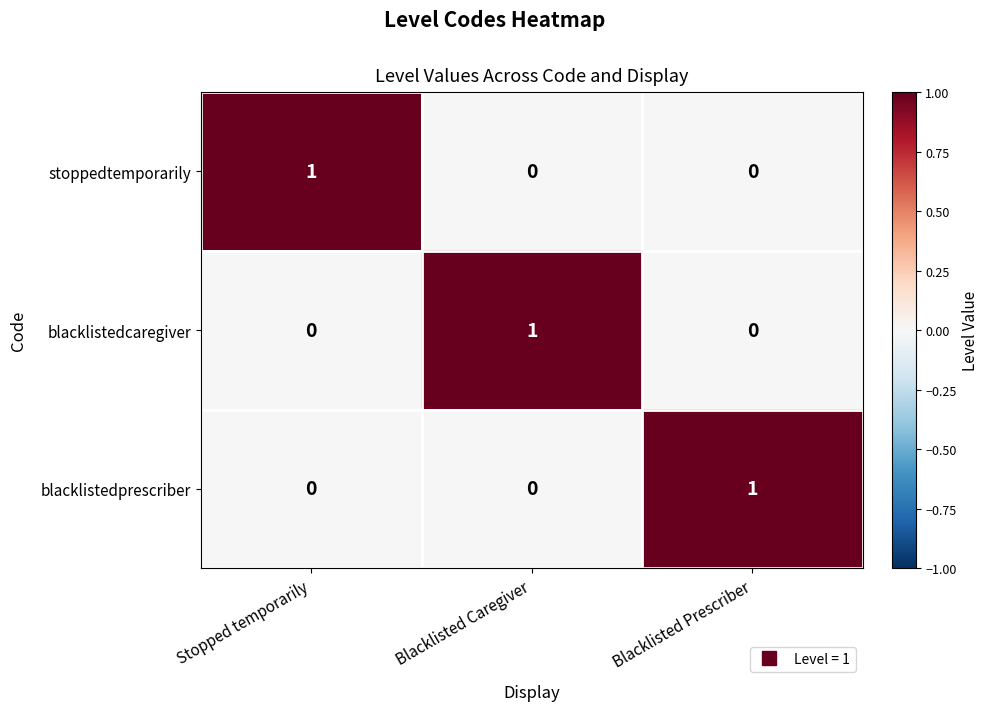

True or false: blacklistedprescriber has a value of 0 at Blacklisted Prescriber.

False